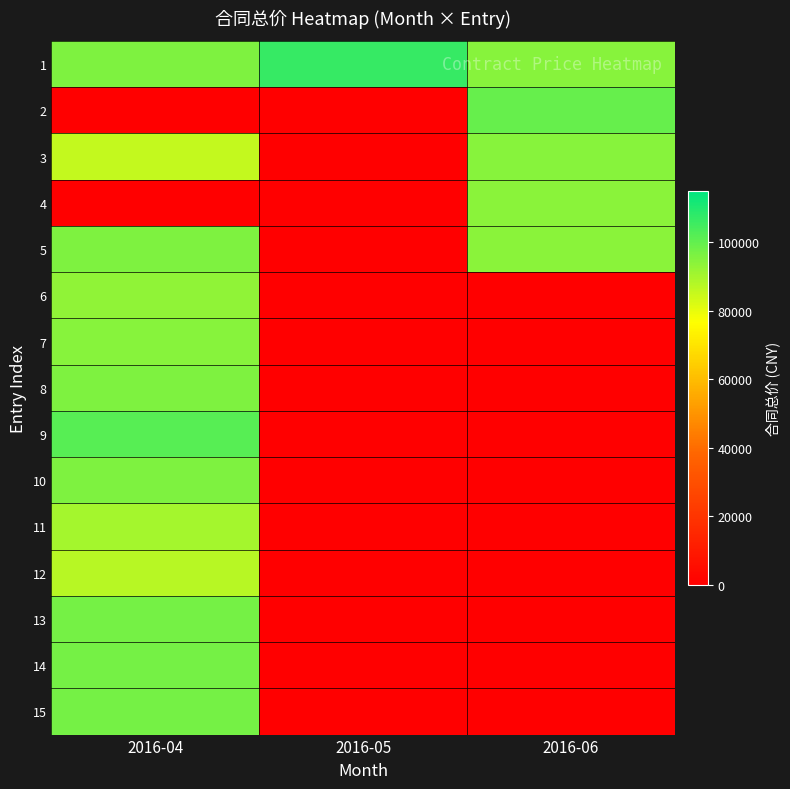

Count the number of data series in this chart.

15